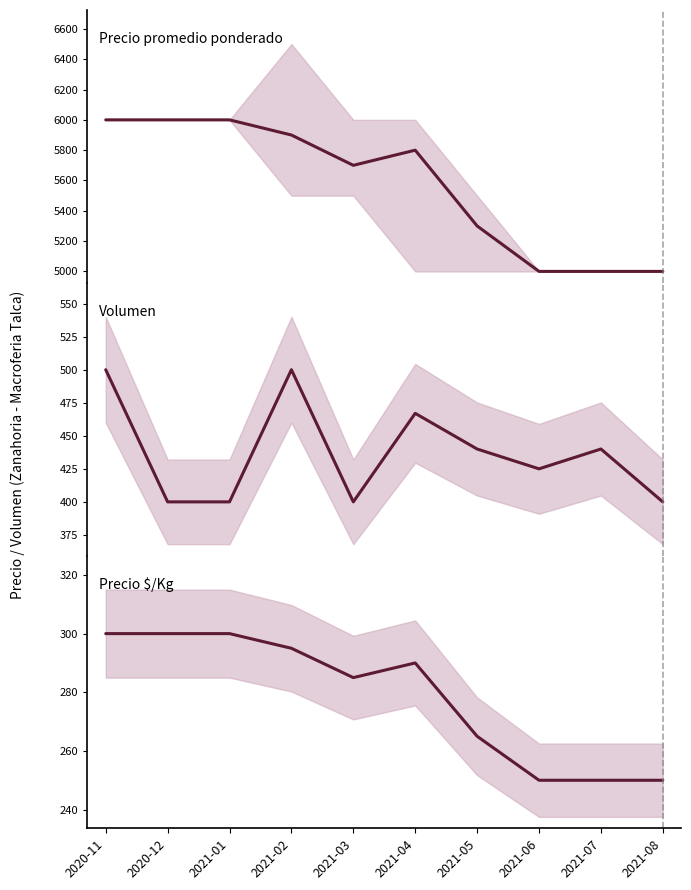

The Precio promedio ponderado series shows 8826 at 2021-05. True or false?

False